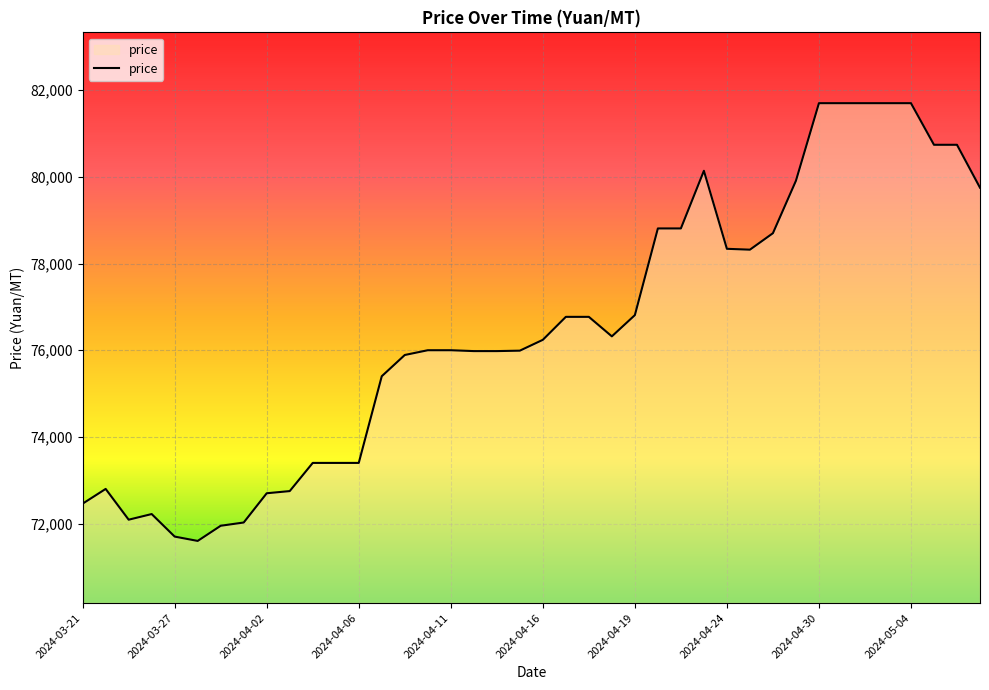

What is the greatest value displayed?

81700